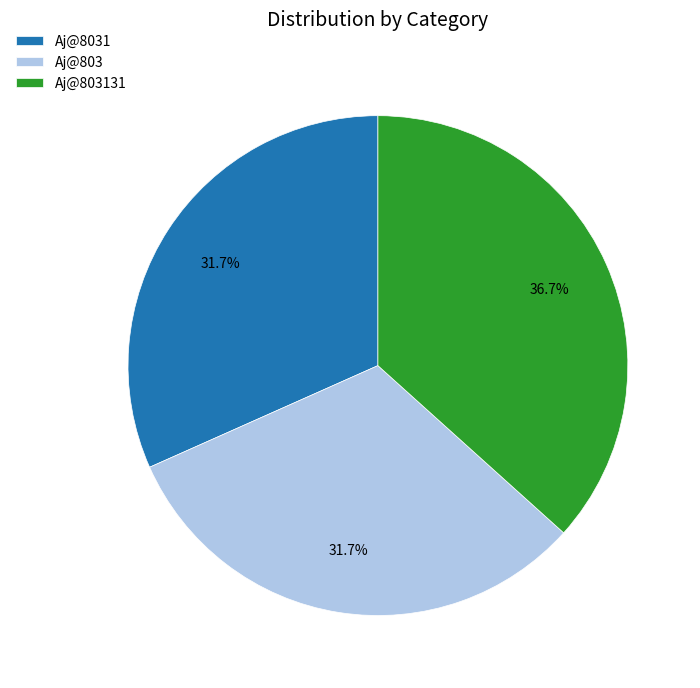

What is the largest slice in the pie chart?

Aj@803131